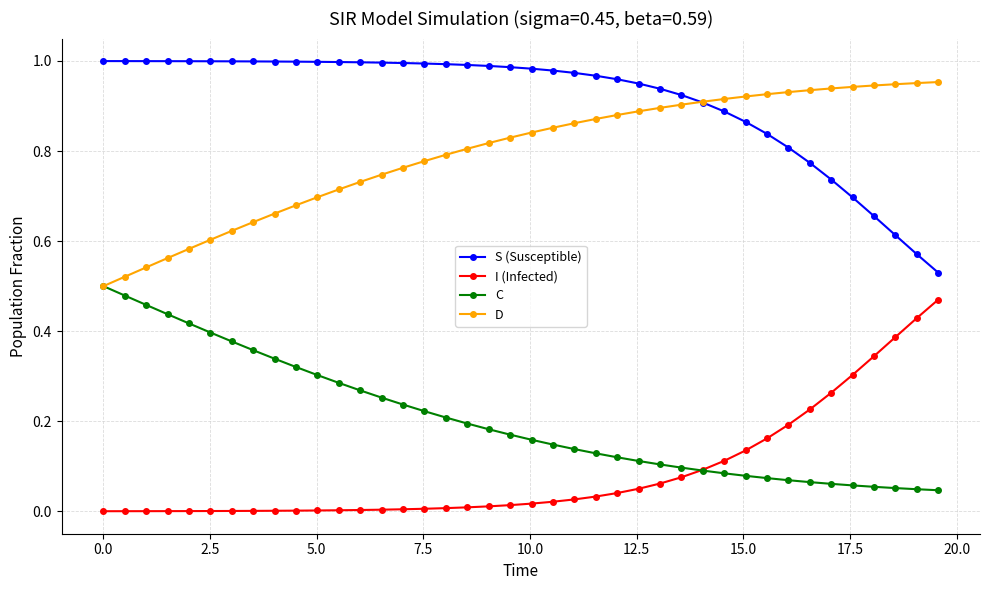

How many lines are shown in the chart?

4